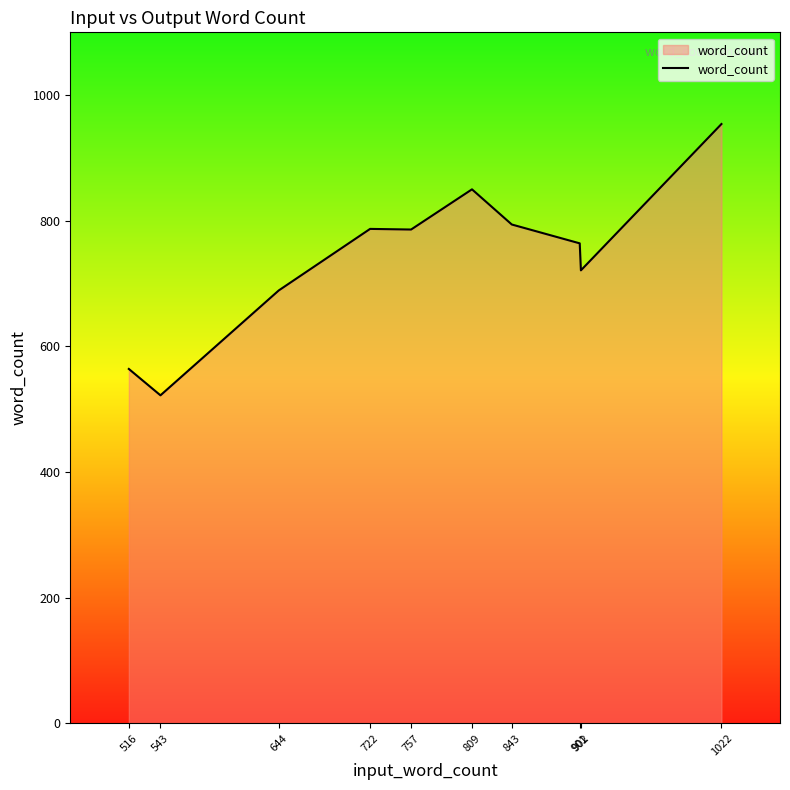

The value at 722 is 787. True or false?

True